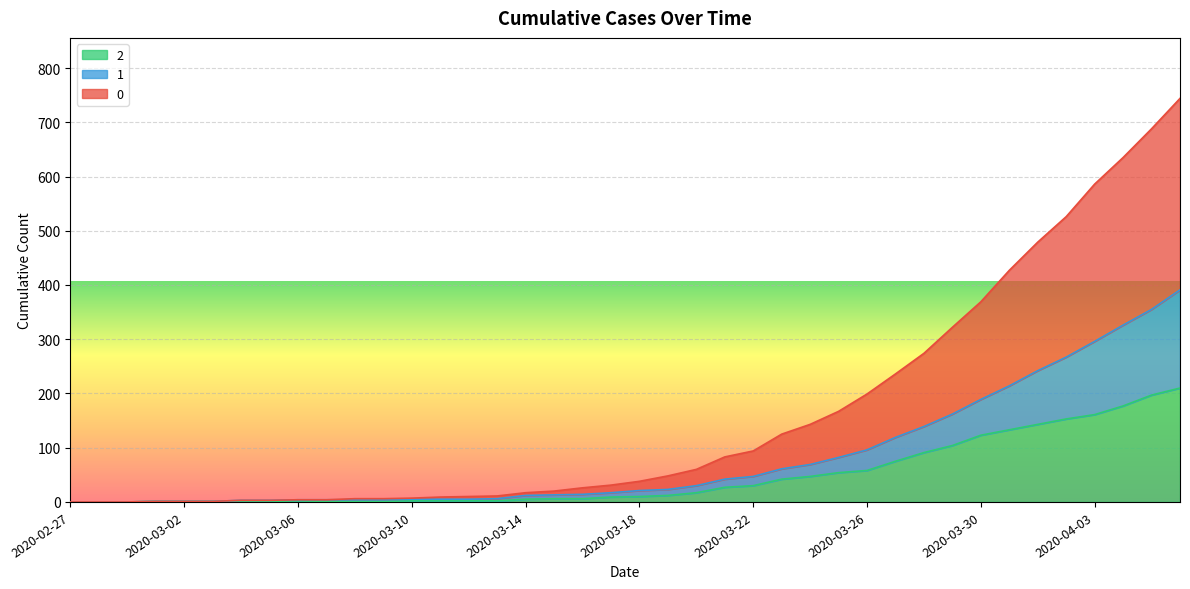

The value of 0 at 2020-04-05 is 688. True or false?

True